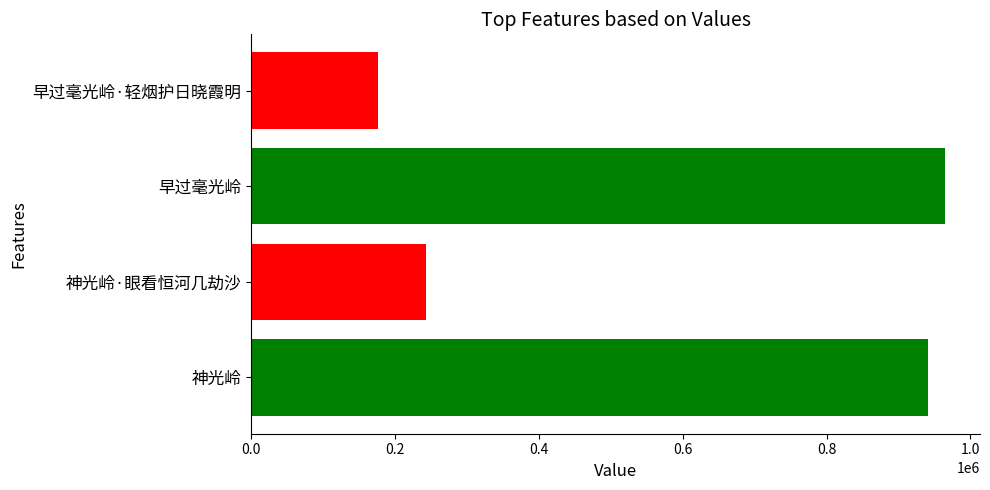

Does the chart contain stacked bars?

No